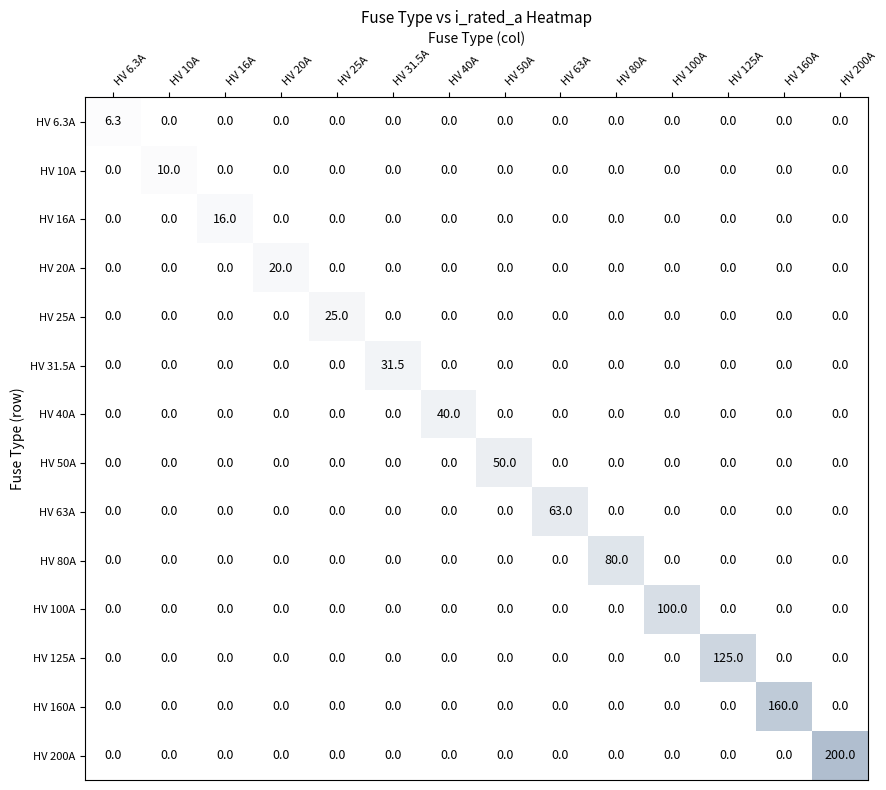

Is it true that HV 100A equals 0.0 at HV 80A?

True